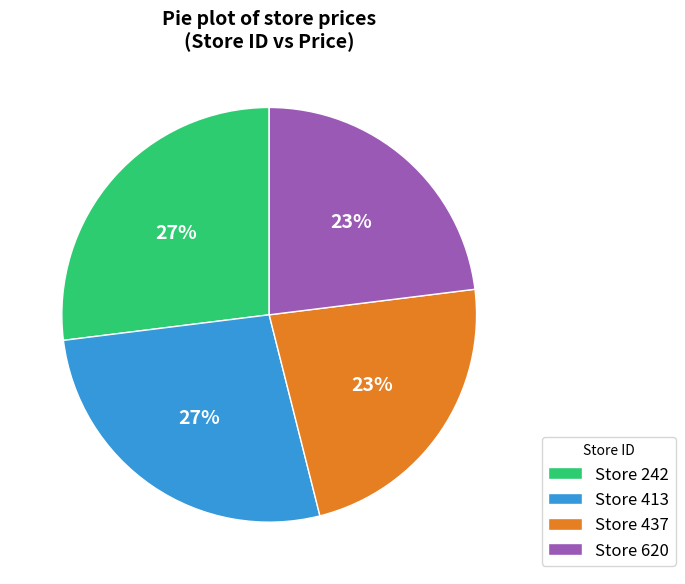

True or false: Store 413 accounts for 37% of the total.

False